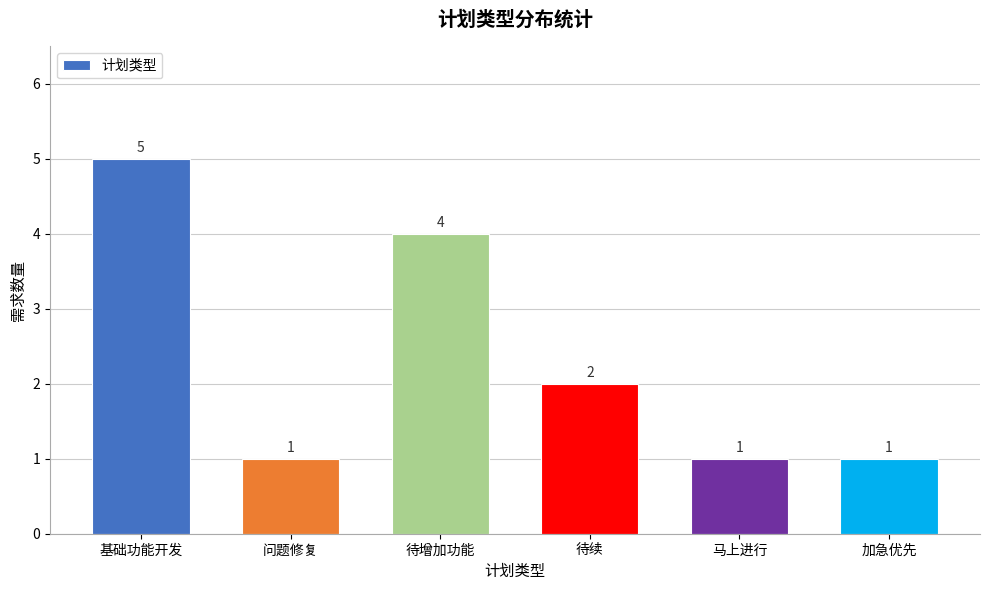

Reading right to left, extract all data points from this chart.

1	1	2	4	1	5